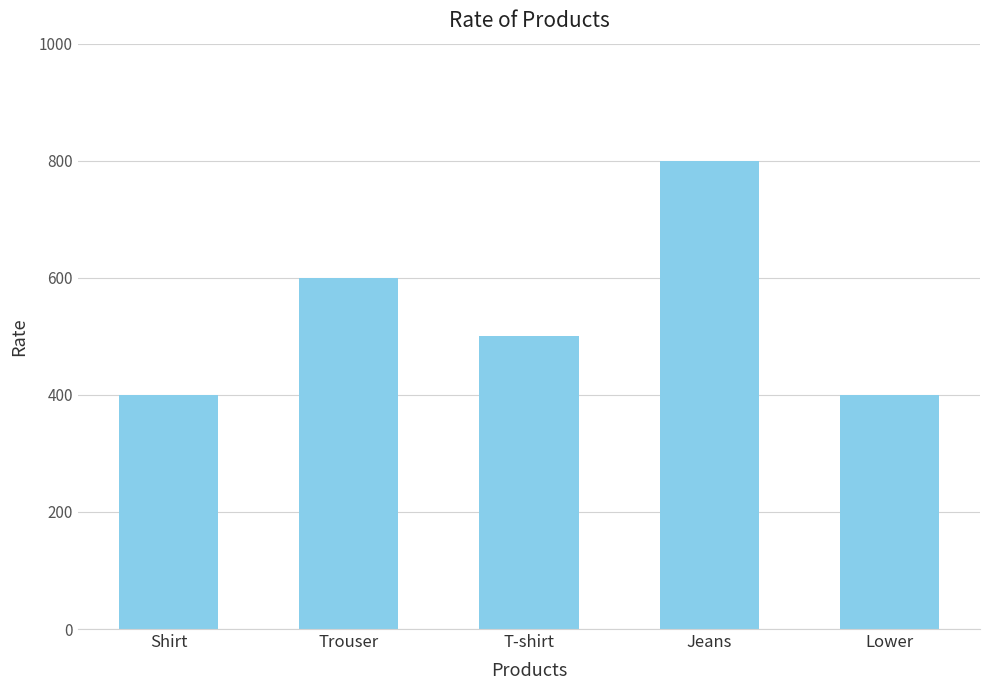

How many data points does each series have?

5